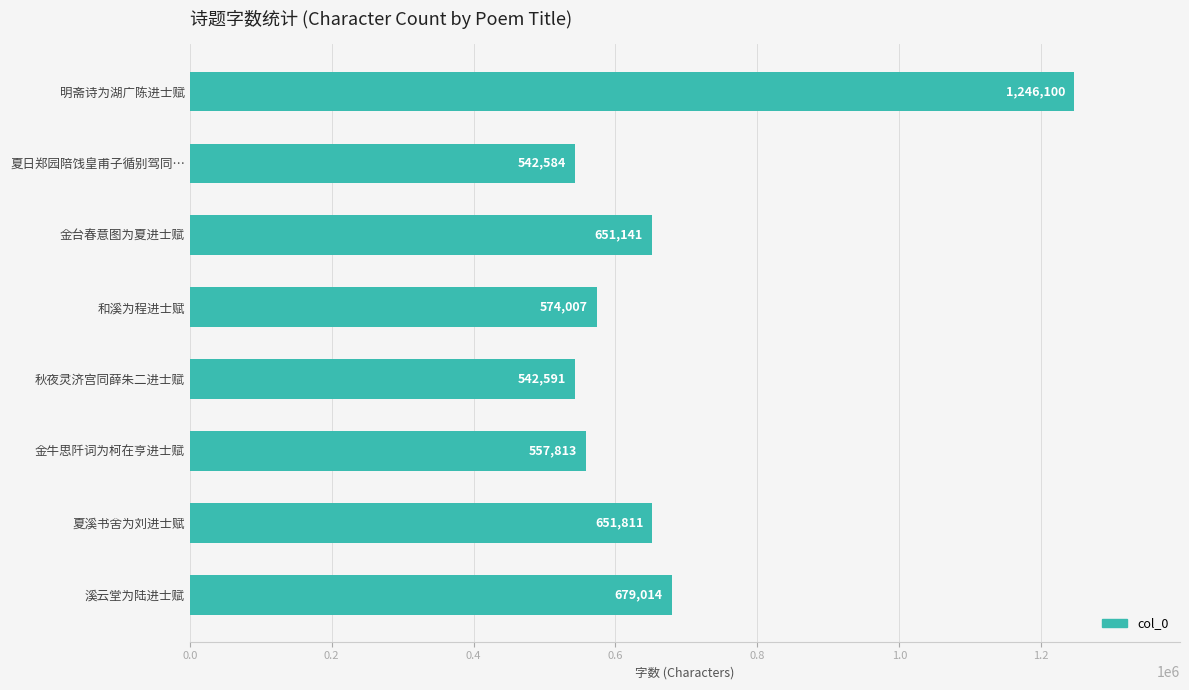

What is the average value?

680633